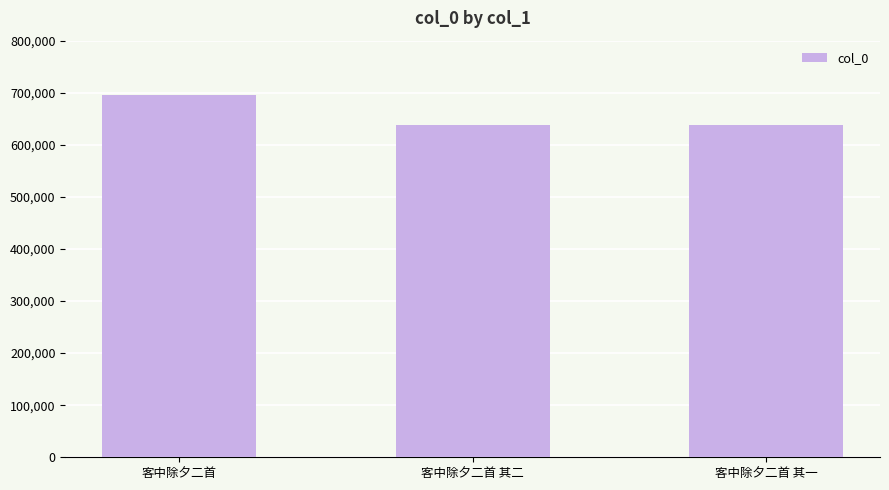

What is the difference between the values at 客中除夕二首 其二 and 客中除夕二首?

56695